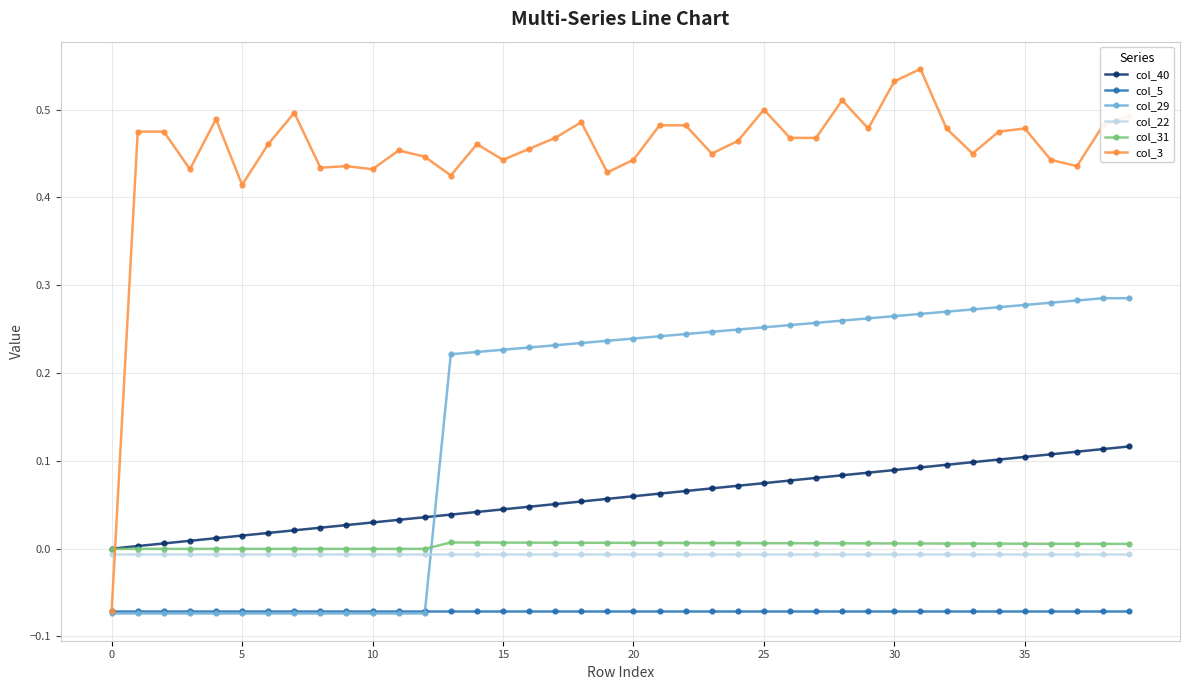

Which series has the widest spread of values?

col_3